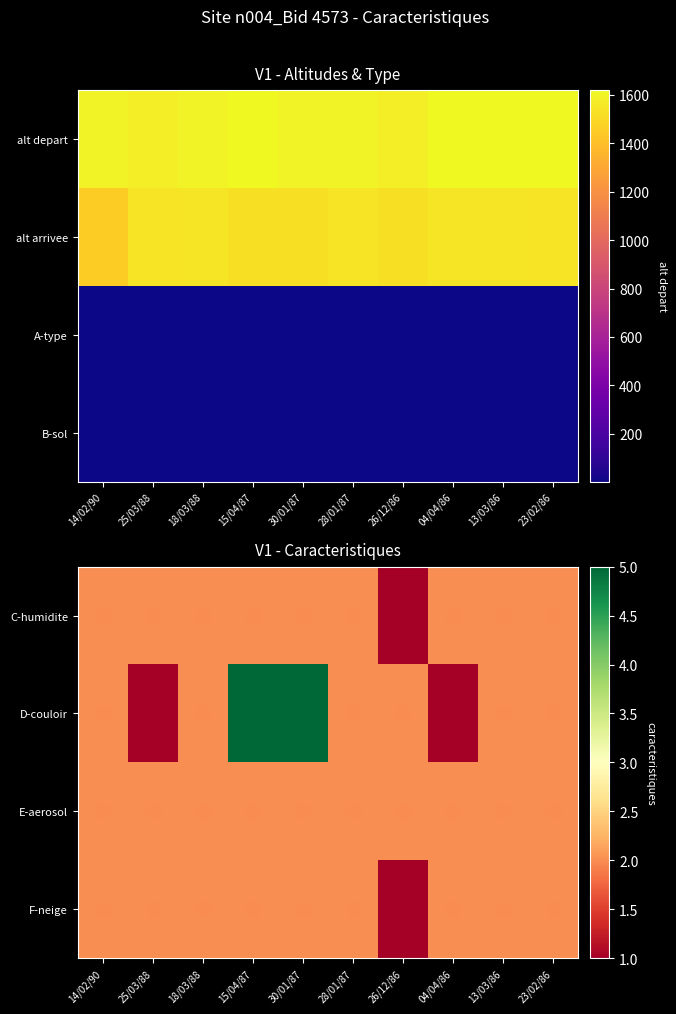

The E-aerosol series shows 1 at 28/01/87. True or false?

False